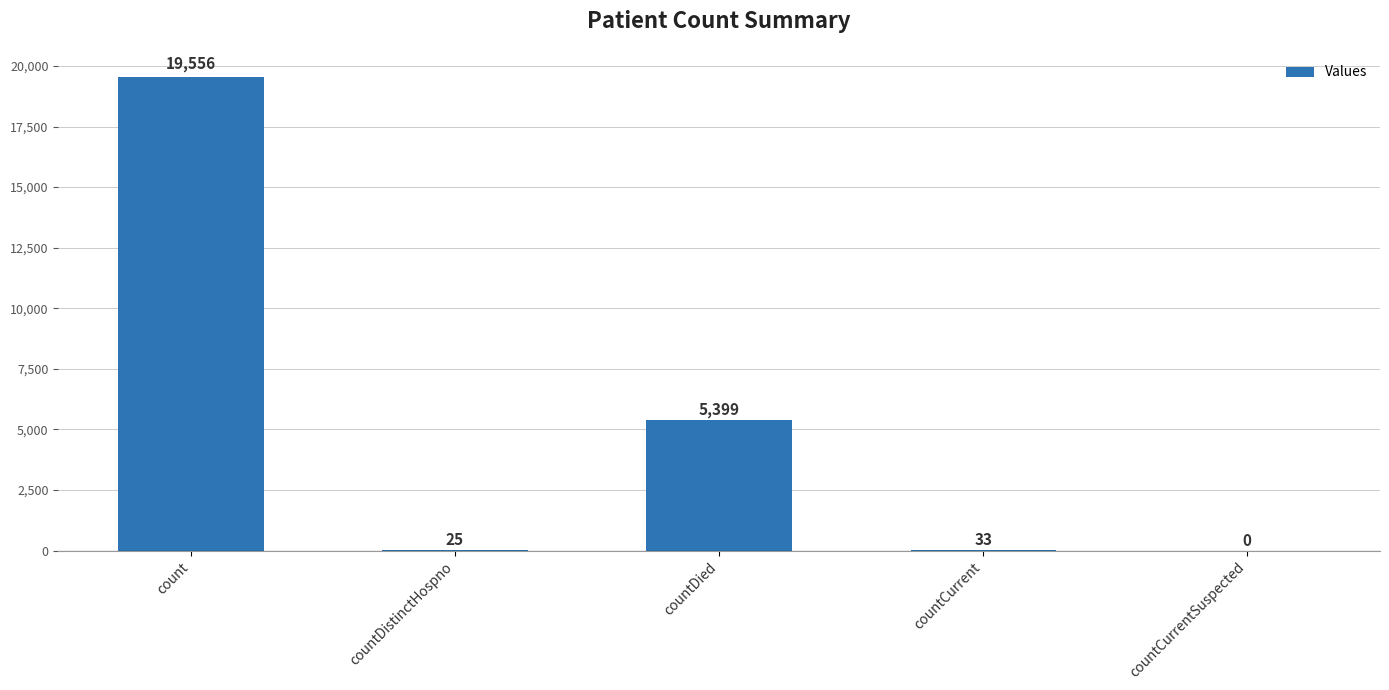

True or false: the data shows 13457 at count.

False